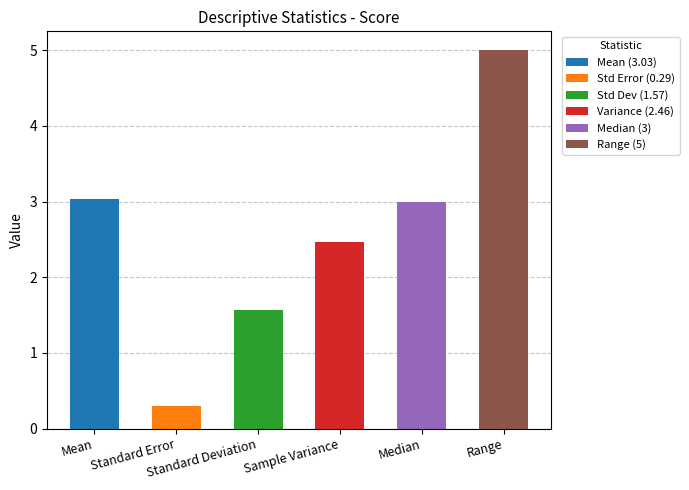

What is the label of the 1st bar from the right?

Range